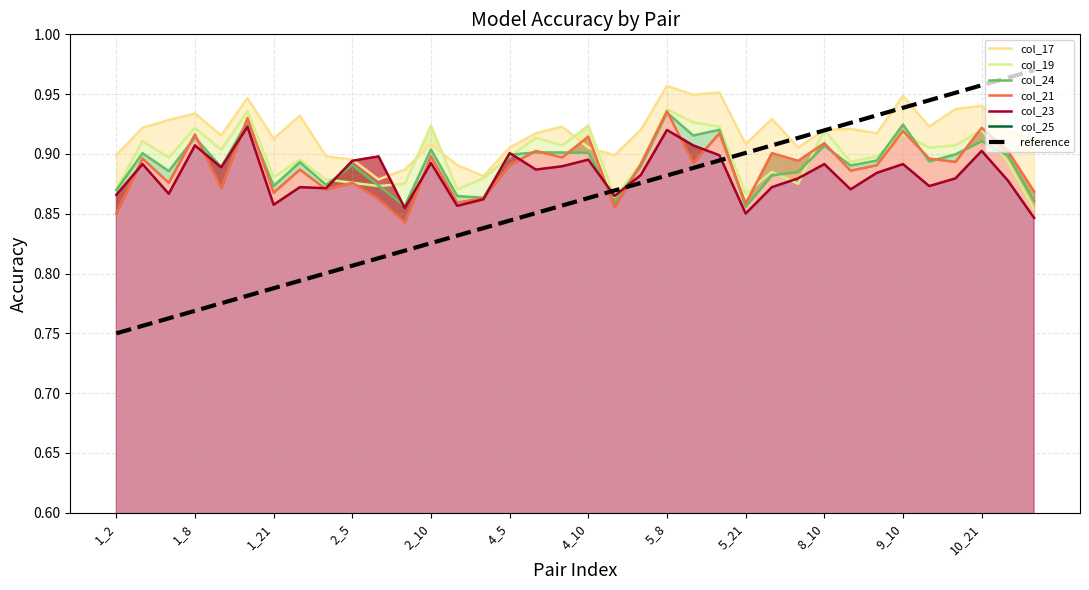

Read the col_21 value at 1_9.

0.9